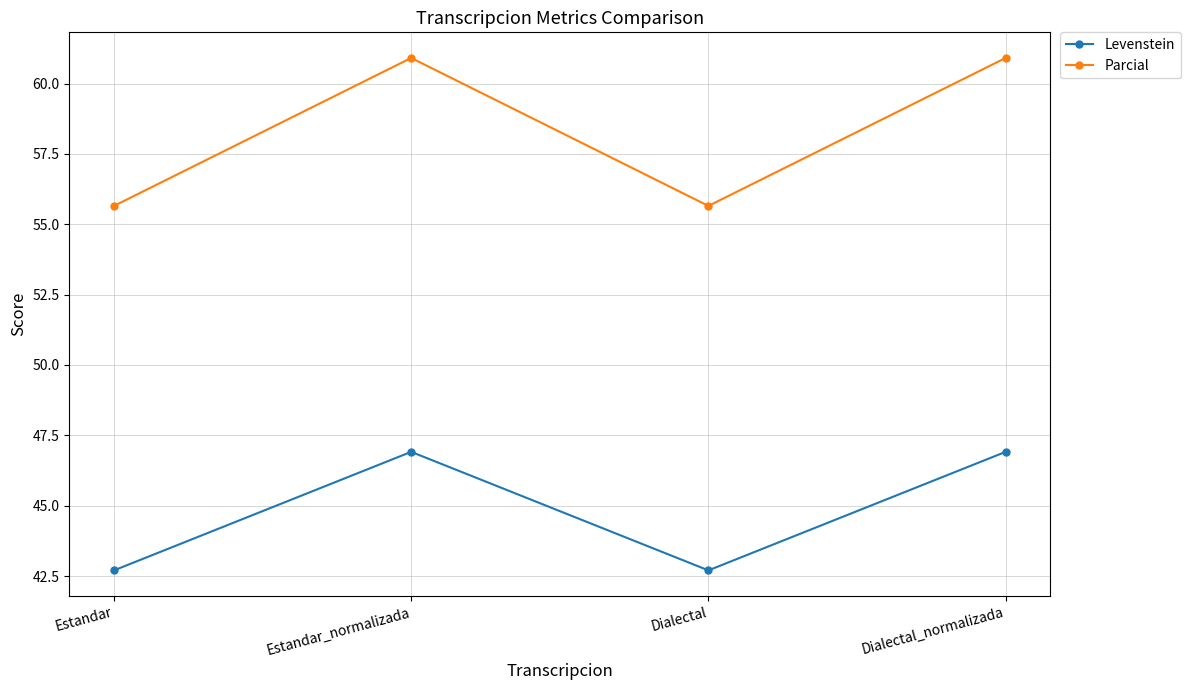

What is the approximate value of Parcial at Dialectal_normalizada?

60.9